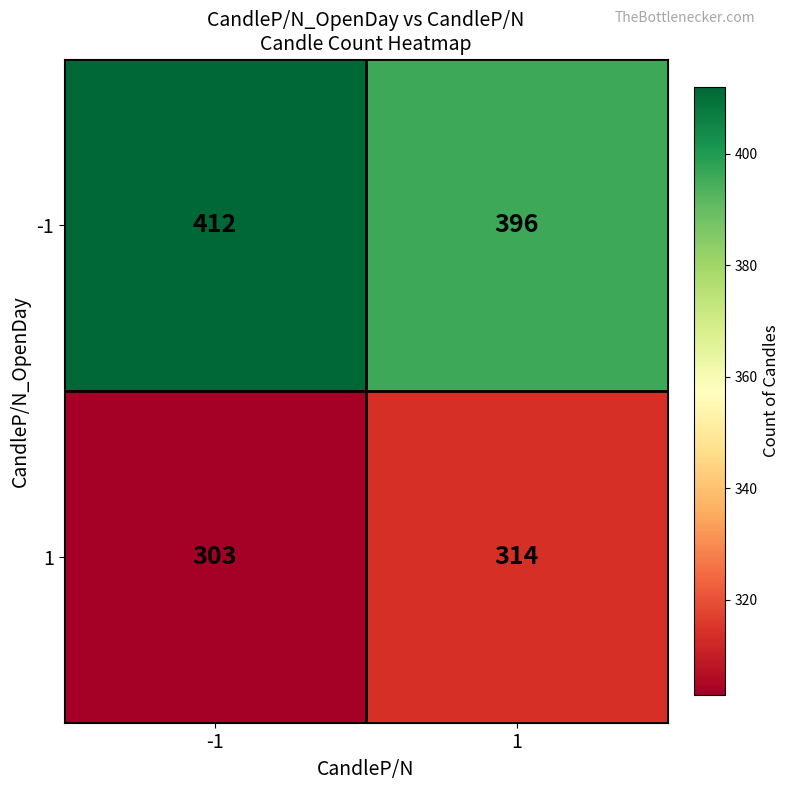

At which category is the sum across all series the highest?

-1